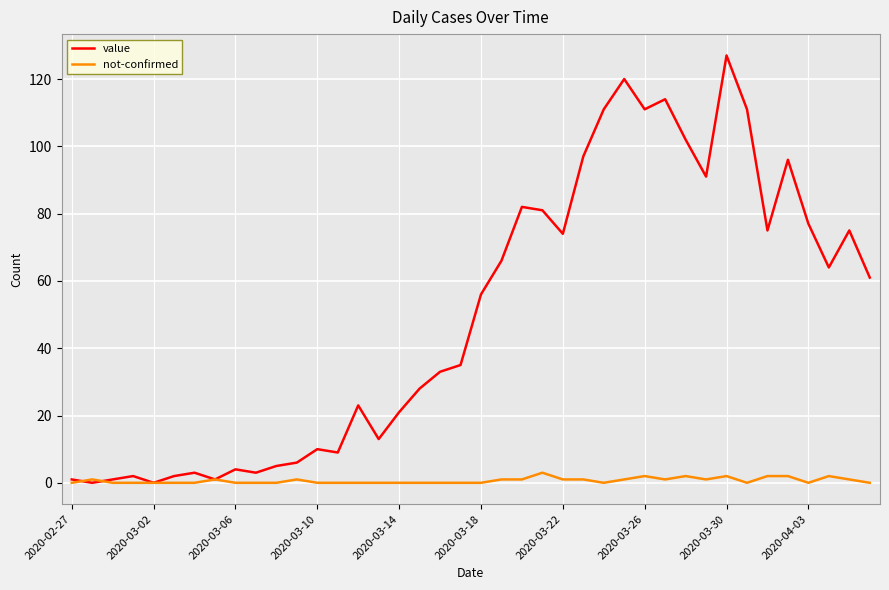

Which series has the largest total across all categories?

value